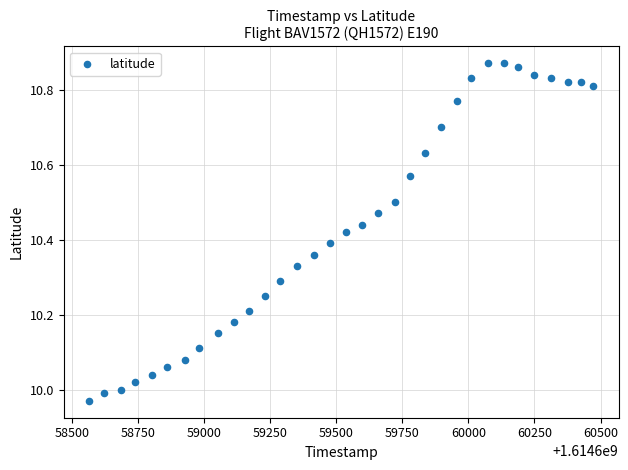

What is the range of Y values (max minus min)?

0.9